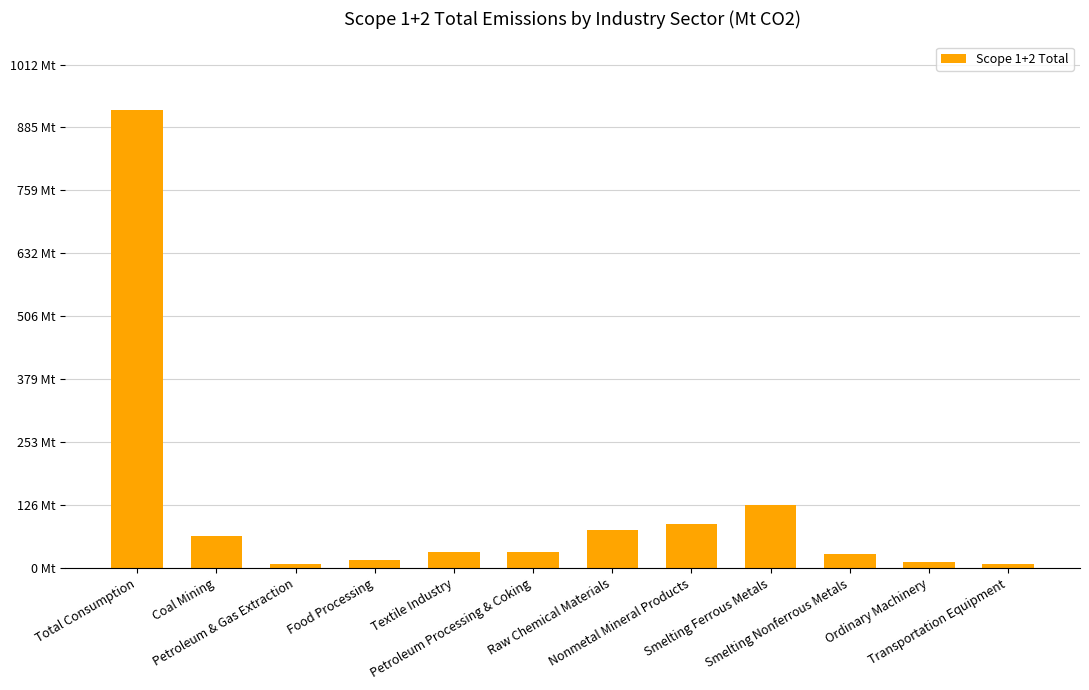

What is the change in value from Coal Mining to Transportation Equipment?

-56.1